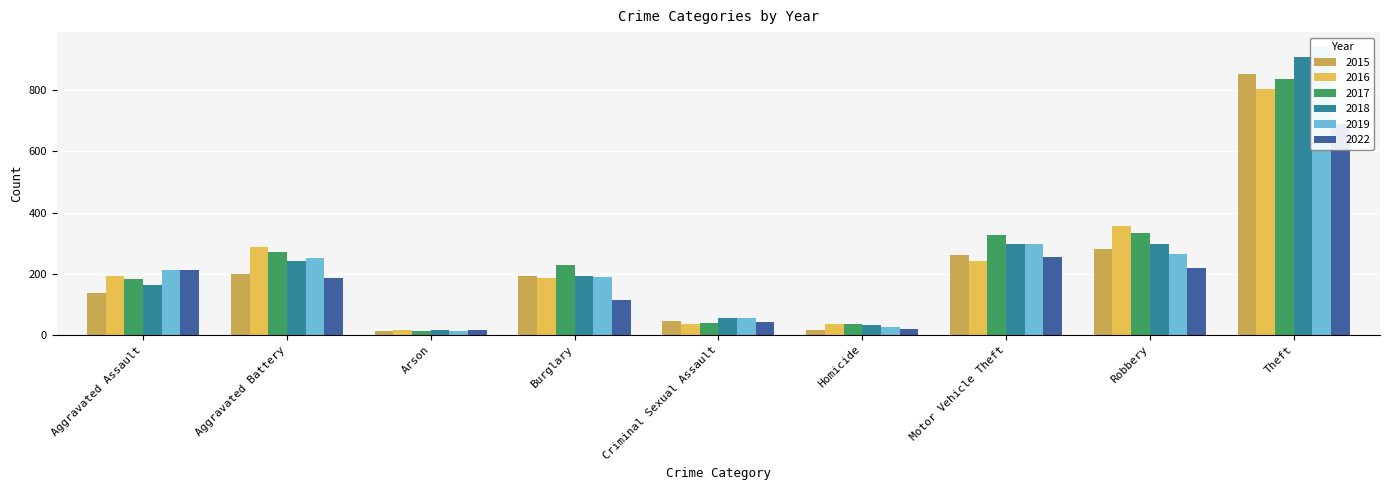

Reading left to right, list all the values displayed in this chart.

2015: 138	200	14	192	47	17	261	281	853
2016: 194	286	15	187	35	37	240	357	803
2017: 183	272	14	229	40	35	325	332	838
2018: 162	241	15	194	55	31	296	296	908
2019: 213	251	14	190	54	25	296	264	943
2022: 211	186	15	115	43	20	256	219	691